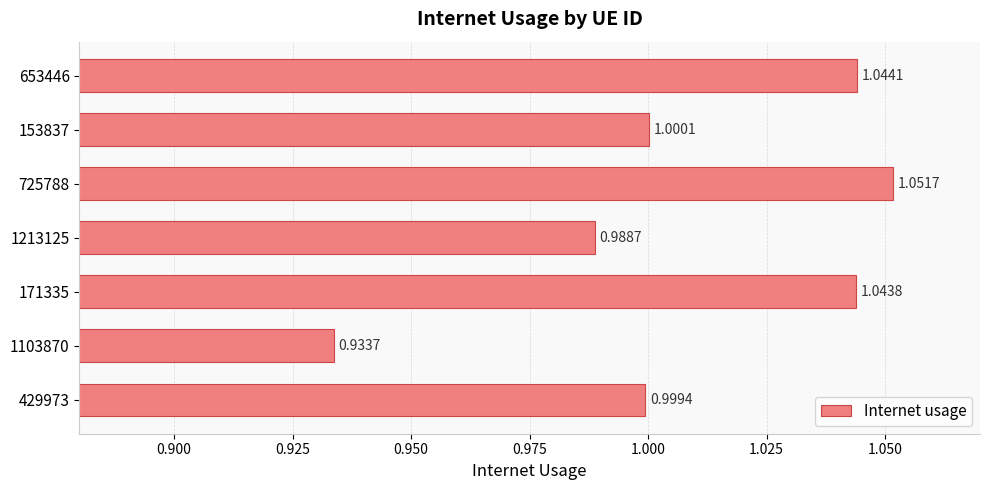

Between 153837 and 171335, which is larger?

171335